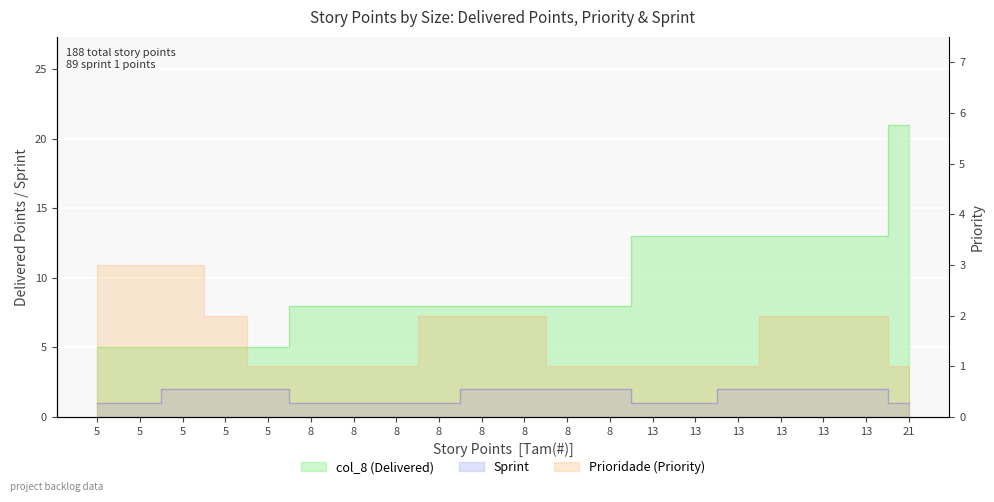

Is the value of Sprint at 5 greater than the value of col_8 (Delivered) at 13?

No